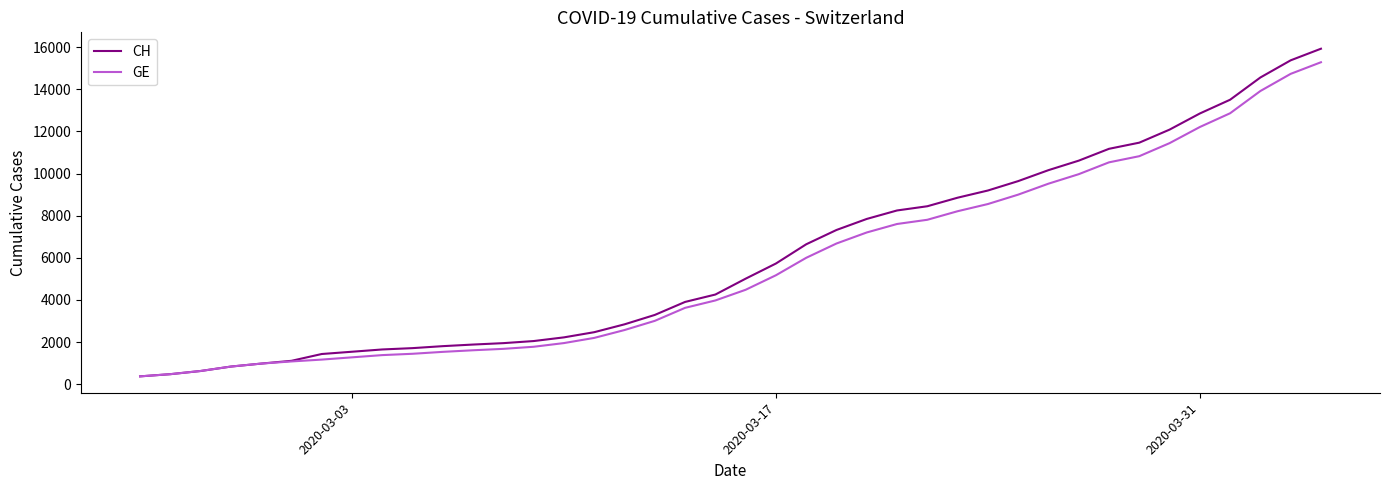

What is the sum of all CH values?

242133